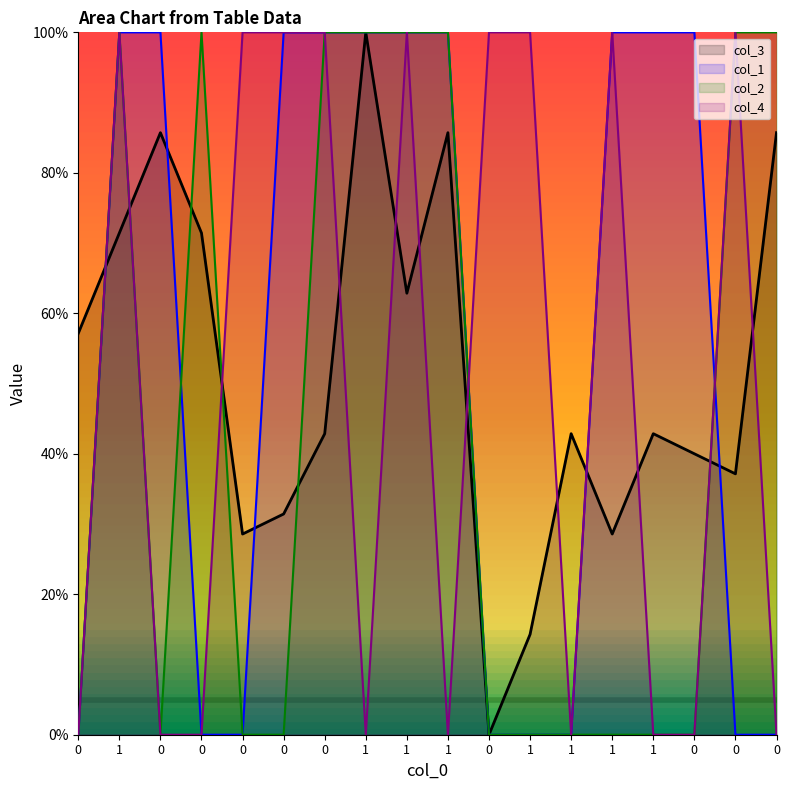

How many interior local valleys does the col_2 series have?

1